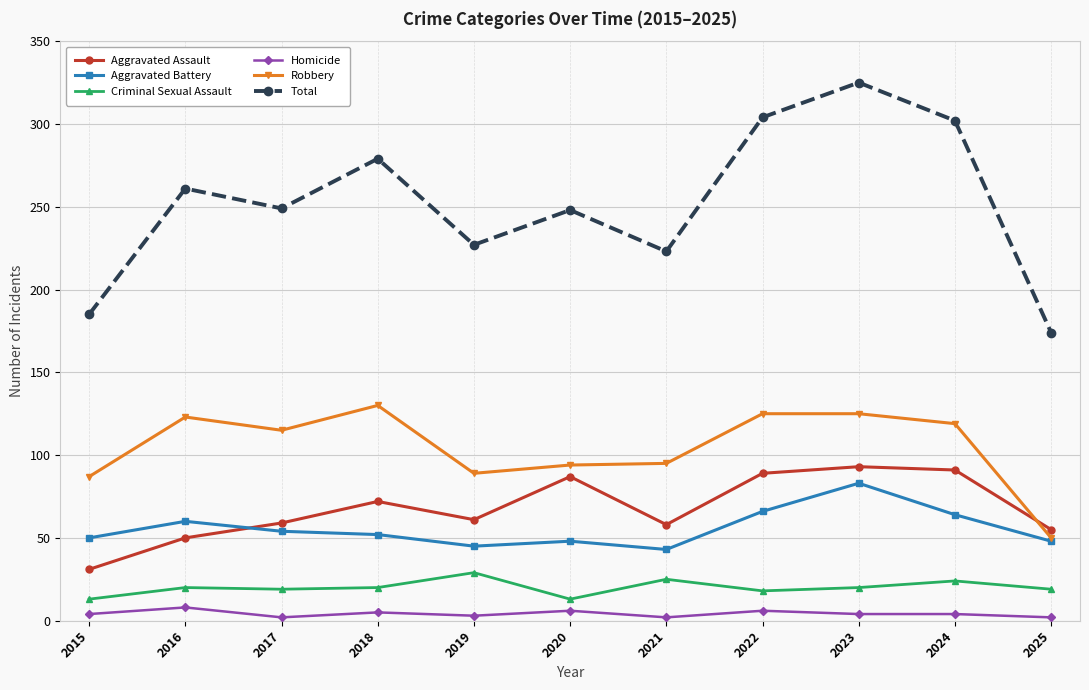

What is the lowest value of the Total series?

174